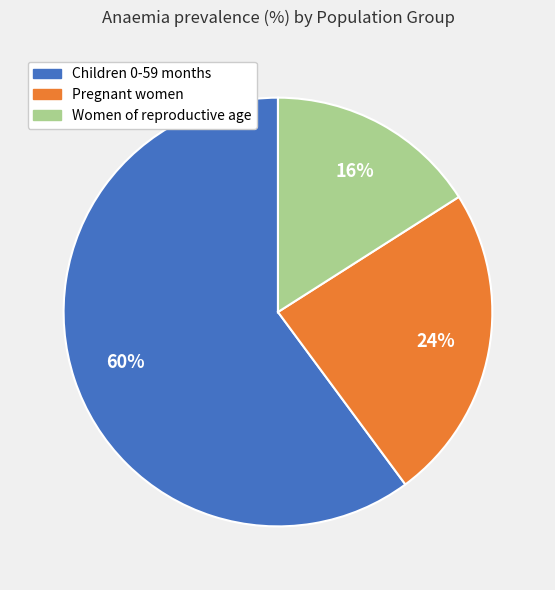

To the nearest percent, what is the difference between the Pregnant women and Children 0-59 months slice percentages?

36%